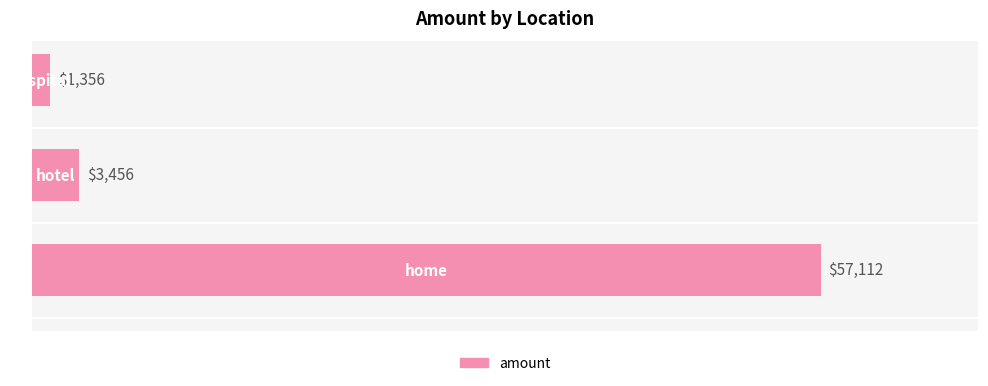

Does the chart contain stacked bars?

No